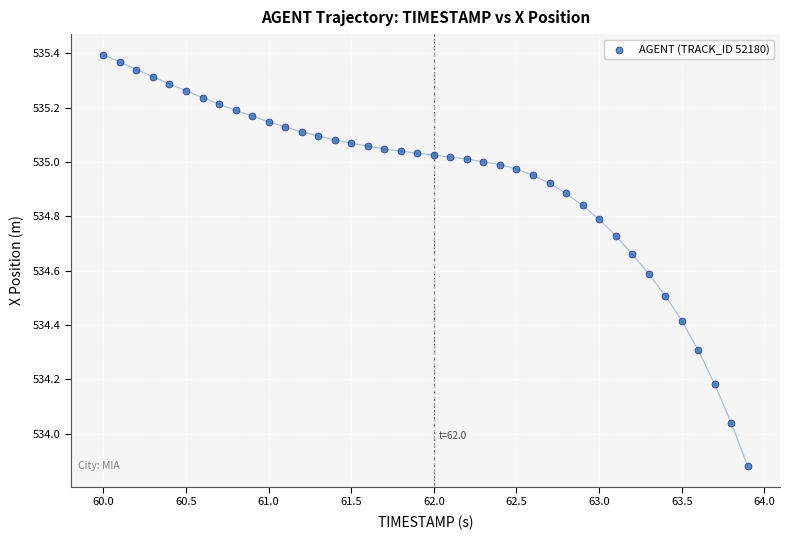

What is the range of Y values (max minus min)?

1.5